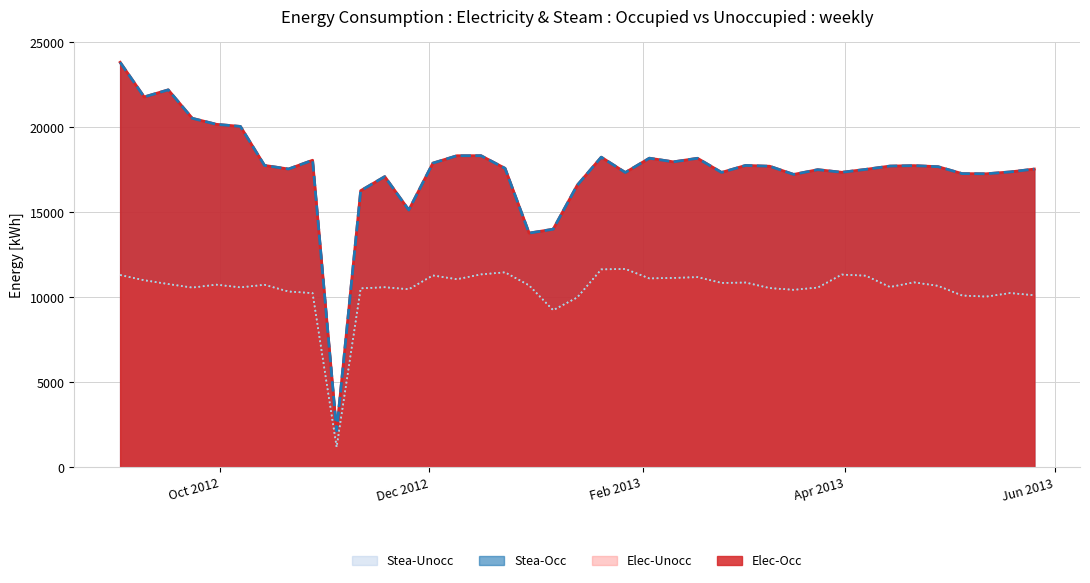

Where is the first local maximum for Stea-Unocc?

2012-09-30